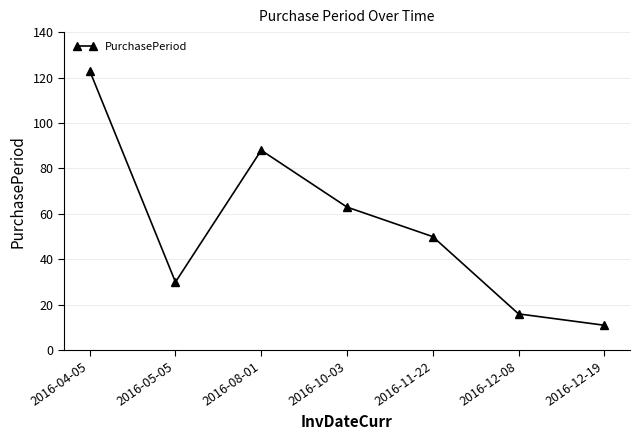

What is the ratio of the value at 2016-04-05 to the value at 2016-10-03?

2.0